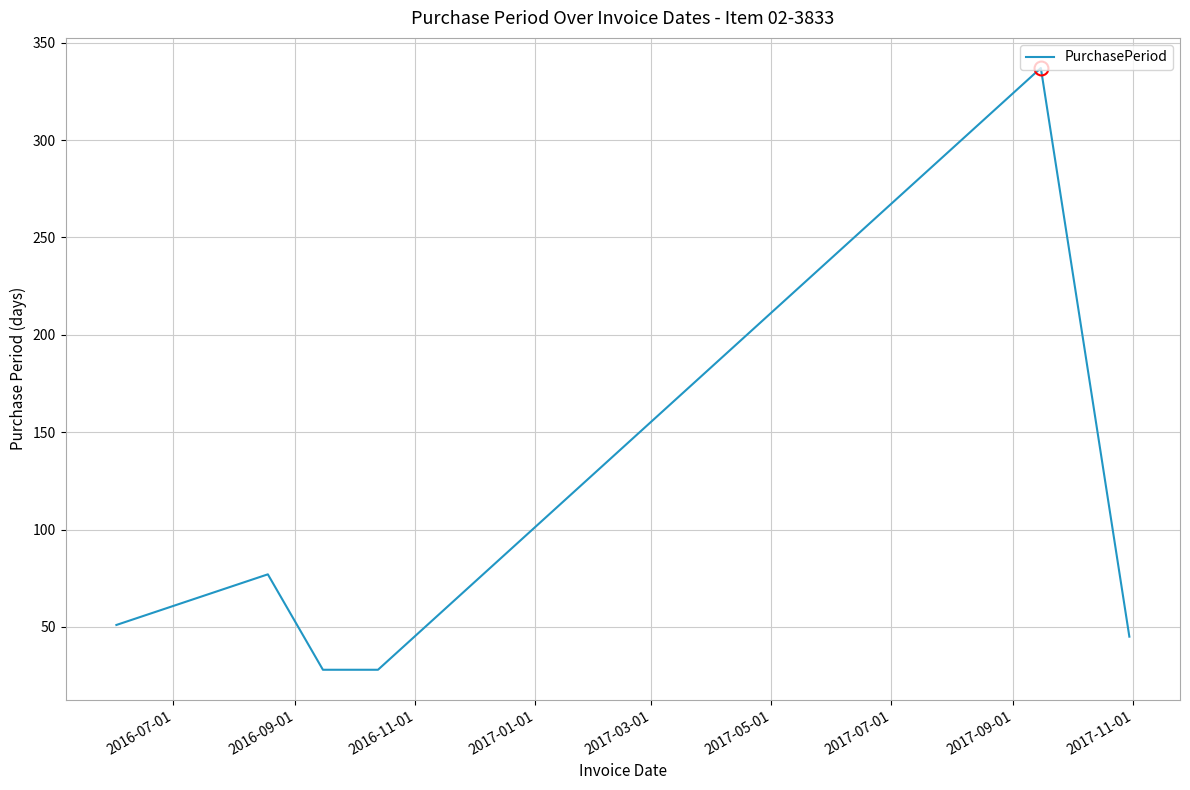

How many interior local peaks (higher than both neighbors) does the data have?

2